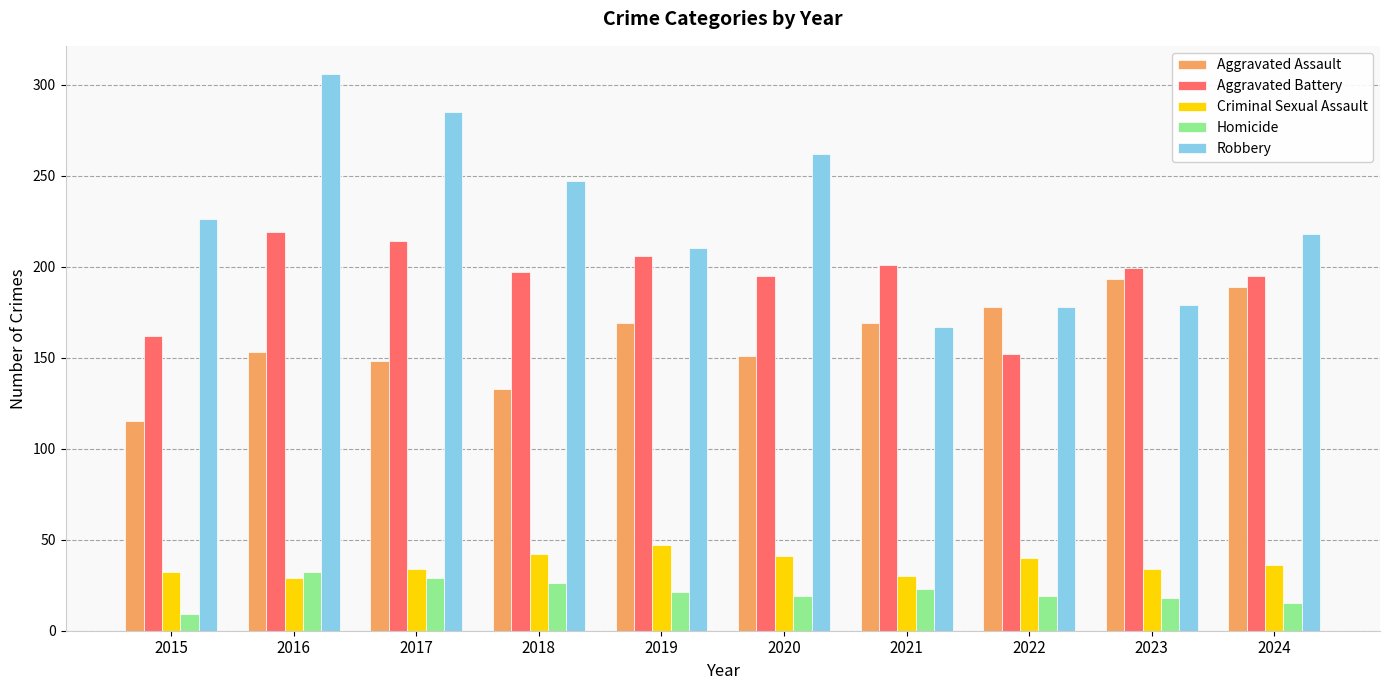

How many groups of bars are there?

10